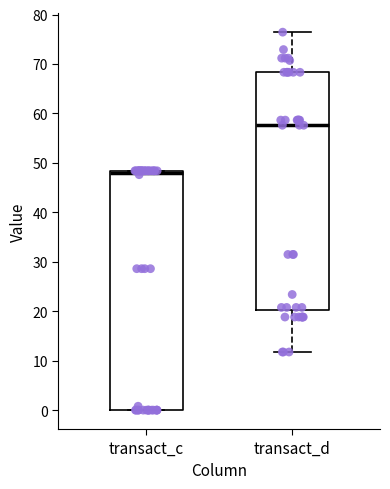

Reading left to right, read every box against the y-axis: the position of its median line, the range the box covers, and the ends of its whiskers. The values are not printed on the chart, so give them approximately, as read against the axis.

transact_c: median 48 (just below the box's upper edge), box 0 to 48, whiskers 0 to 48
transact_d: median 58, box 20 to 68, whiskers 12 to 76